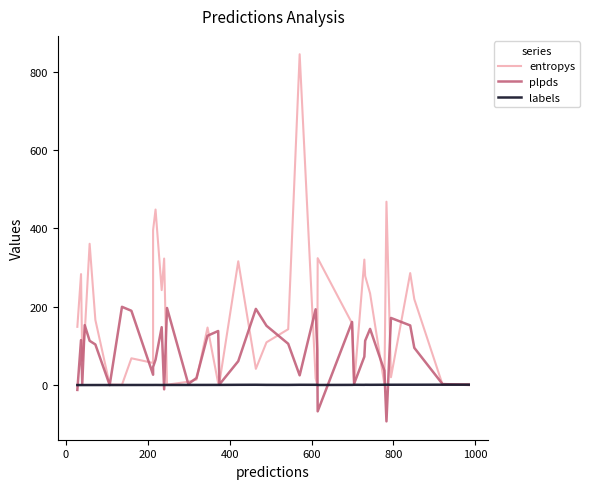

Count the number of data series in this chart.

3